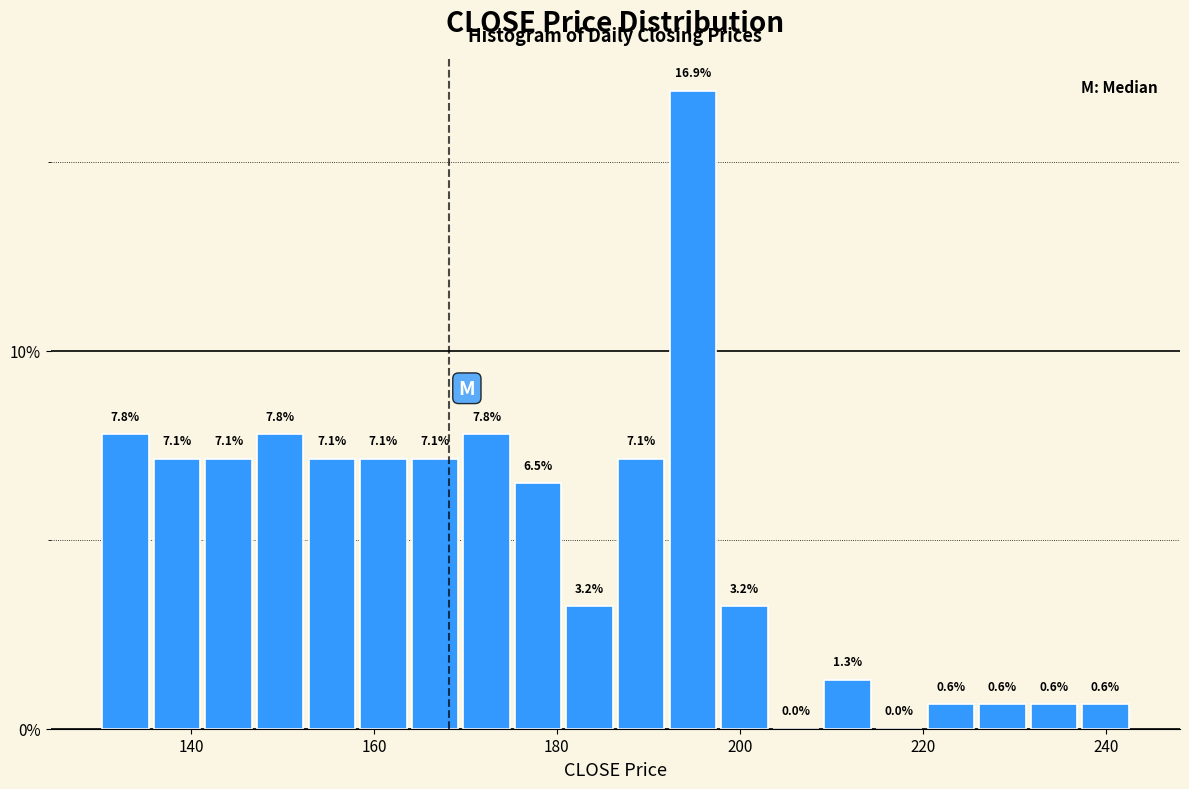

Around what value on the x-axis is the tallest bar? Give the approximate position of its centre, as read against the axis.

194